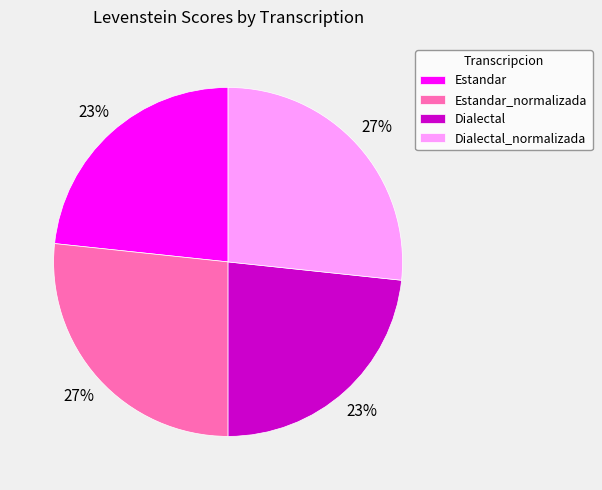

Does any single category account for the majority?

No